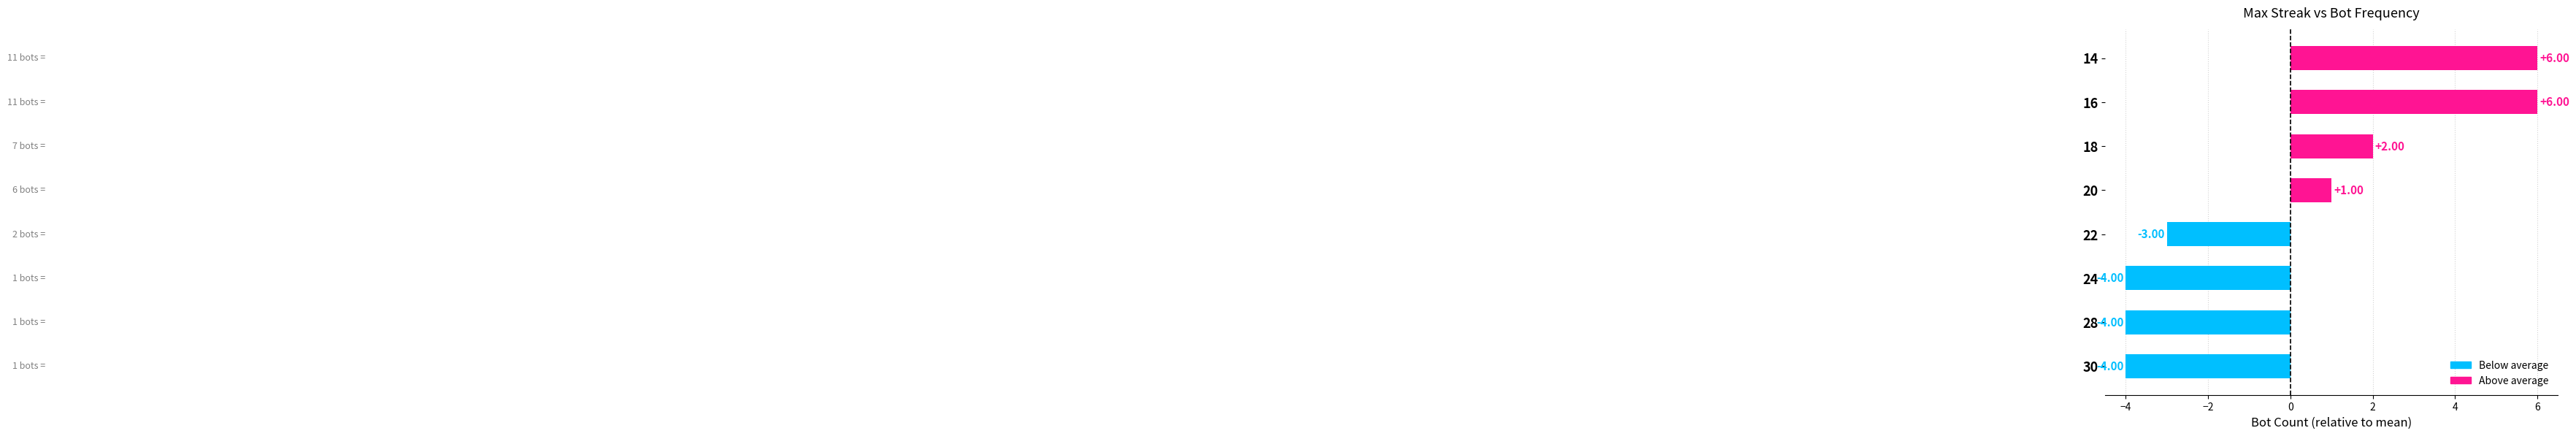

Approximately how many times larger is the value at 14 compared to 20?

6.0